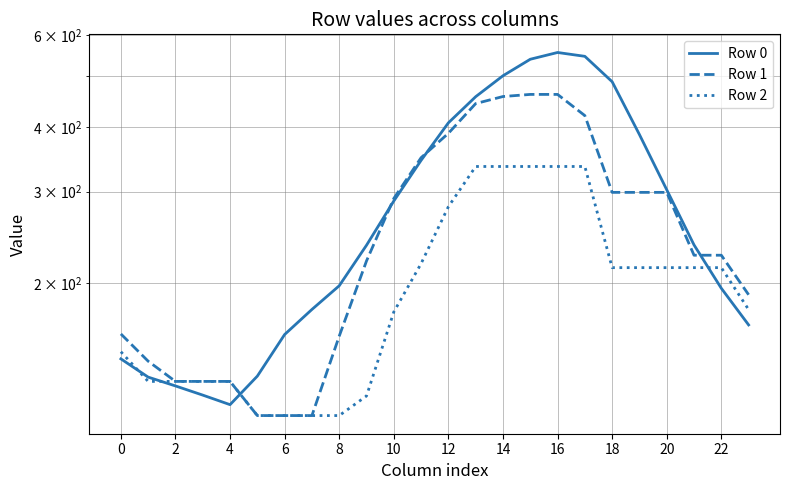

At 13, list the series in order from largest to smallest.

Row 0, Row 1, Row 2